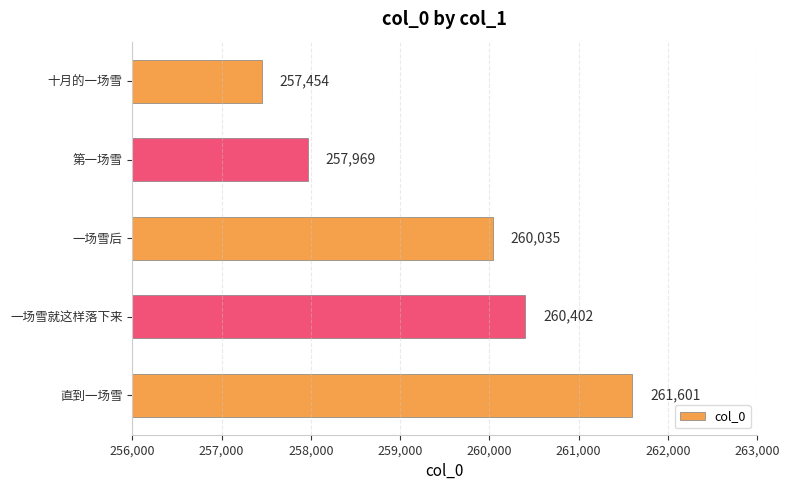

List the labels in order of value, largest first.

直到一场雪, 一场雪就这样落下来, 一场雪后, 第一场雪, 十月的一场雪